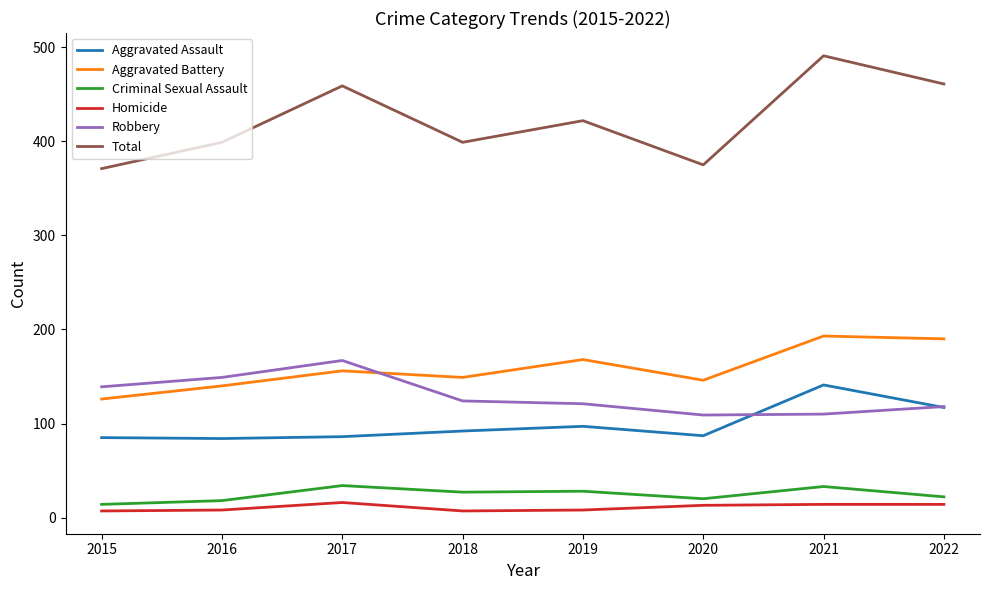

At which category is the sum across all series the highest?

2021